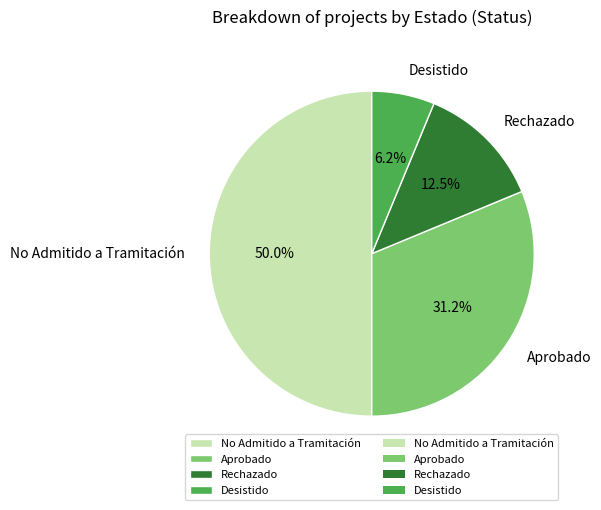

Which category has the biggest portion of the pie?

No Admitido a Tramitación